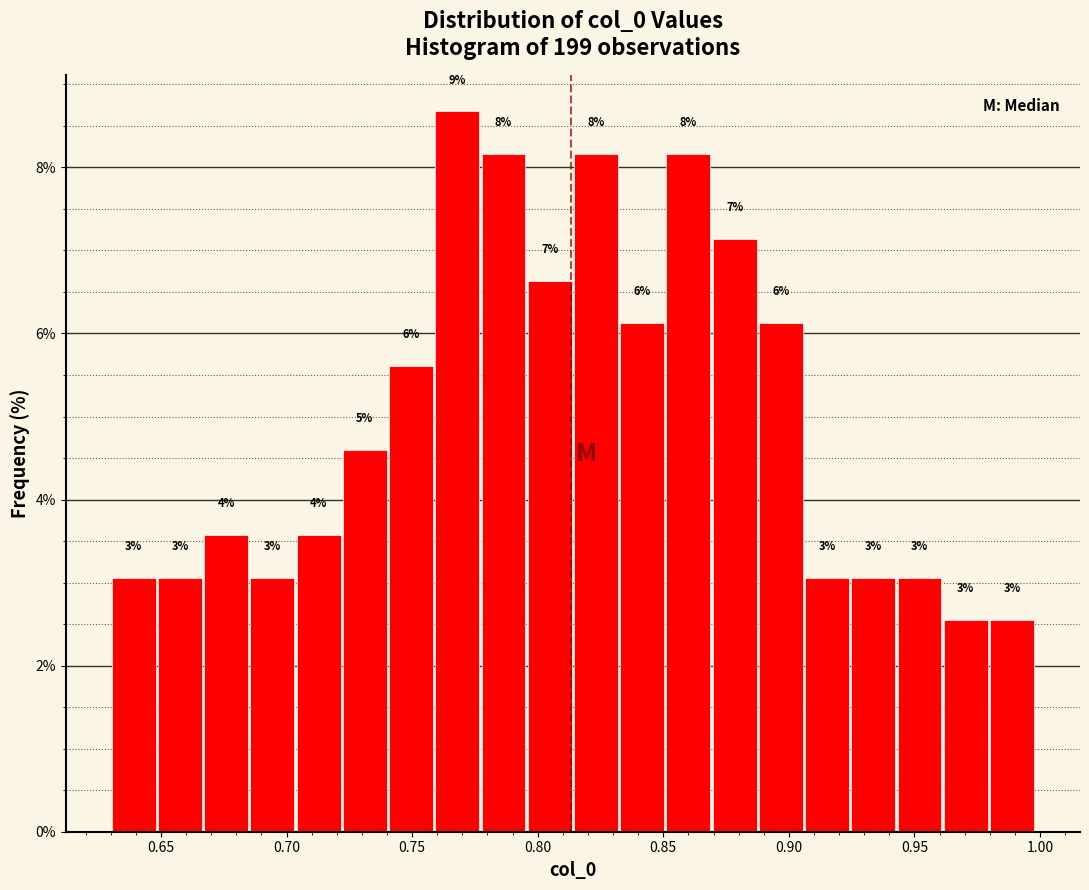

Read against the x-axis, roughly where is the centre of the tallest bar?

0.770